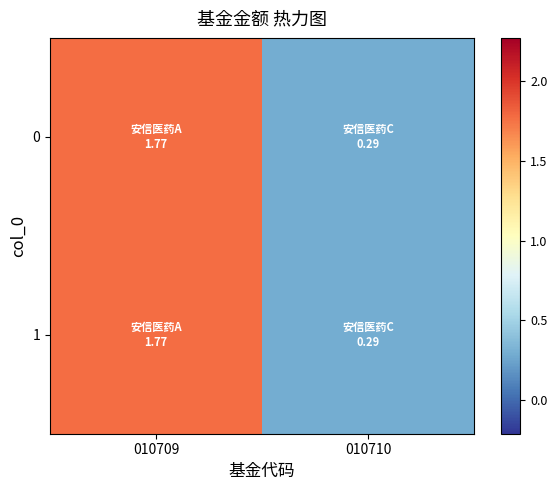

At which category does the chart reach its minimum across all series?

010710